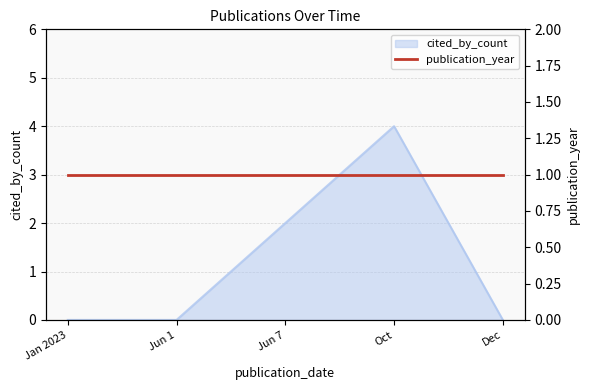

How many data points are above 0?

2